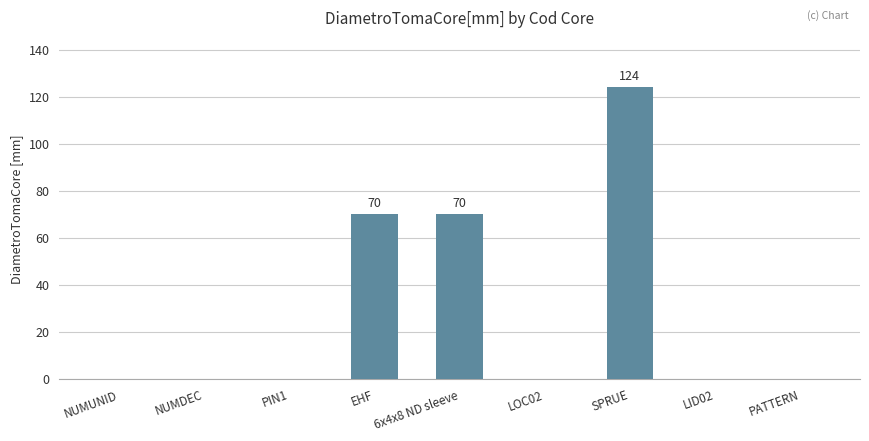

What is the change in value from NUMUNID to EHF?

+70